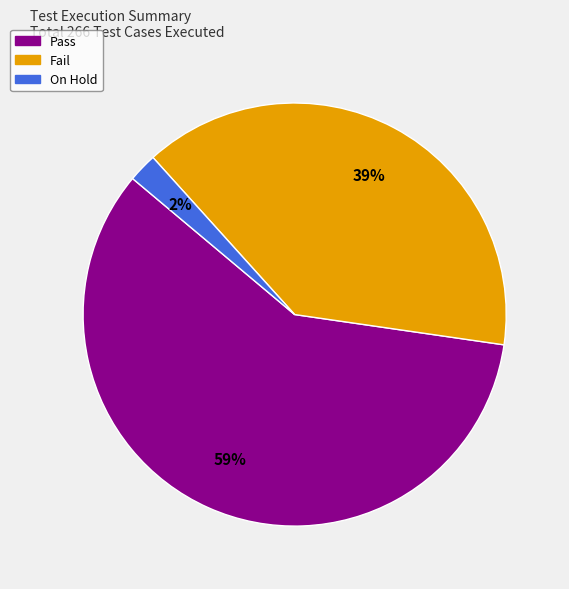

To the nearest percent, what is the average slice percentage?

33%